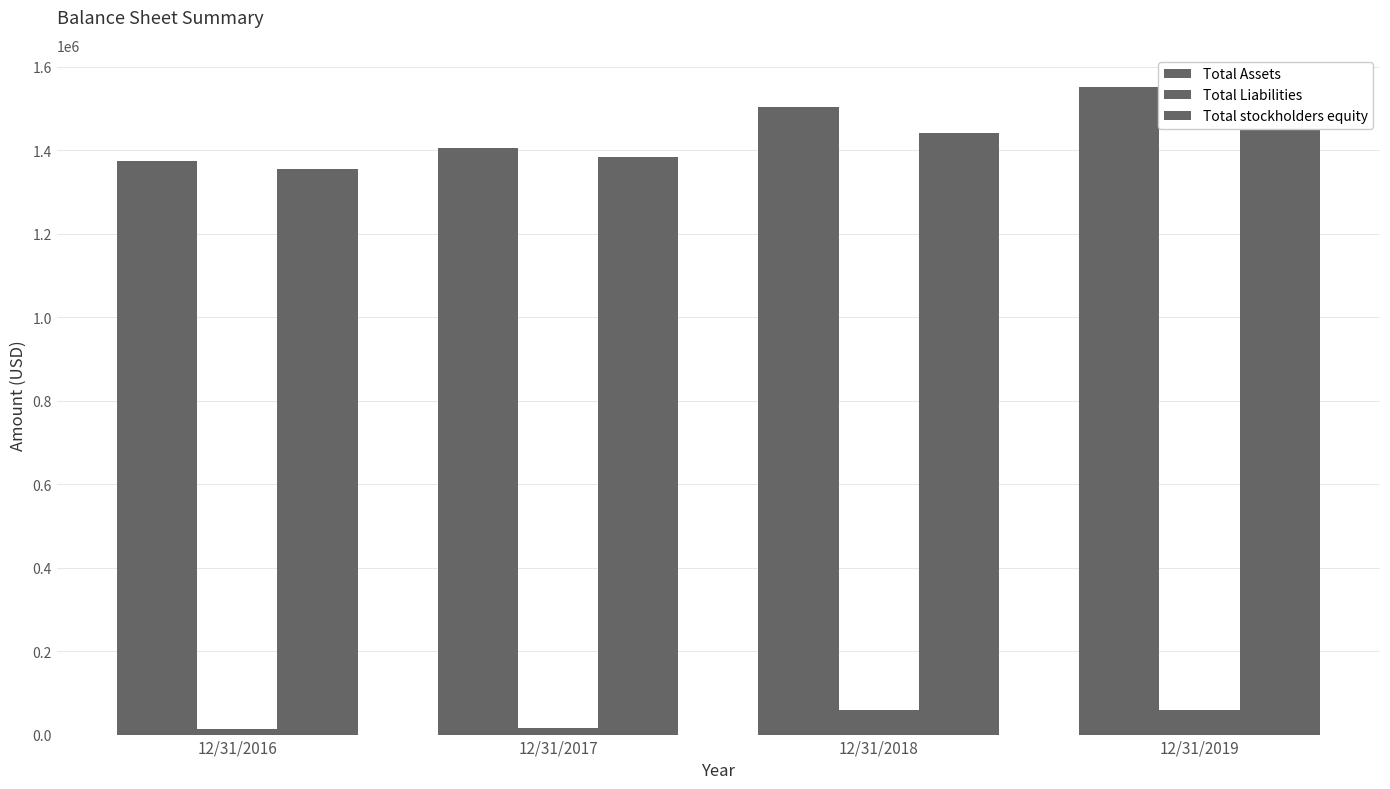

Is the value of Total Assets at 12/31/2016 greater than the value of Total Liabilities at 12/31/2016?

Yes